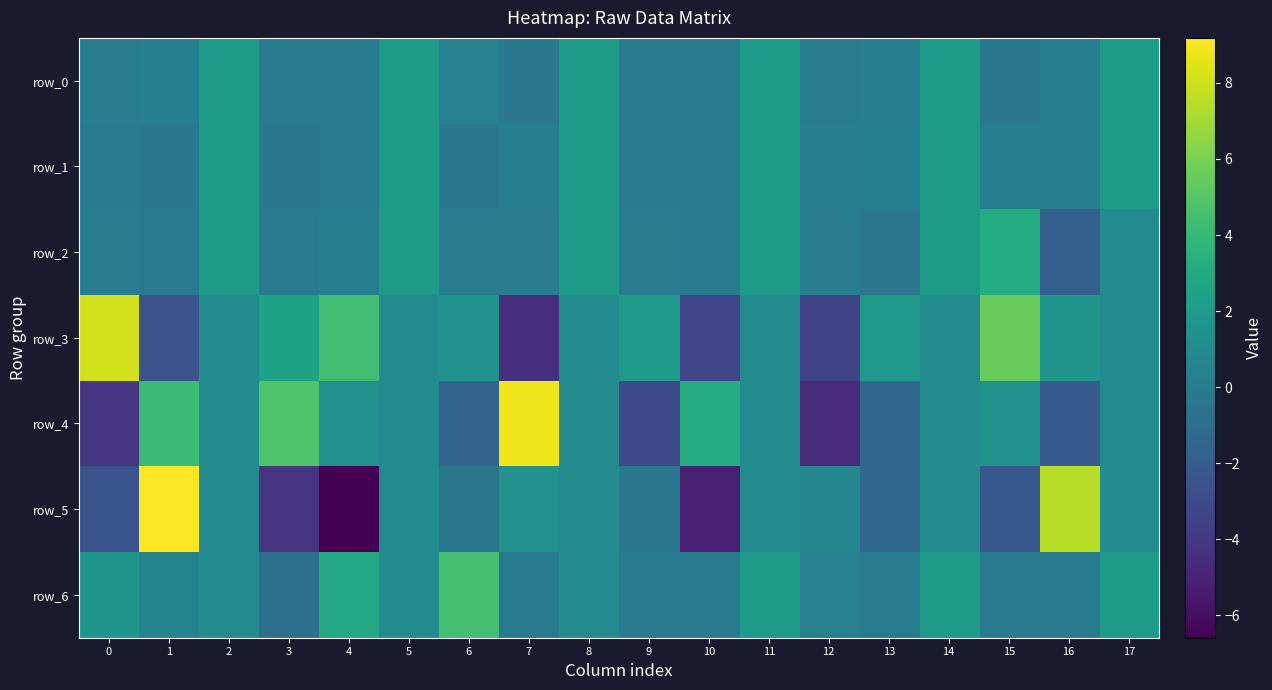

True or false: row_6 has a value of 3.1 at 6.

False